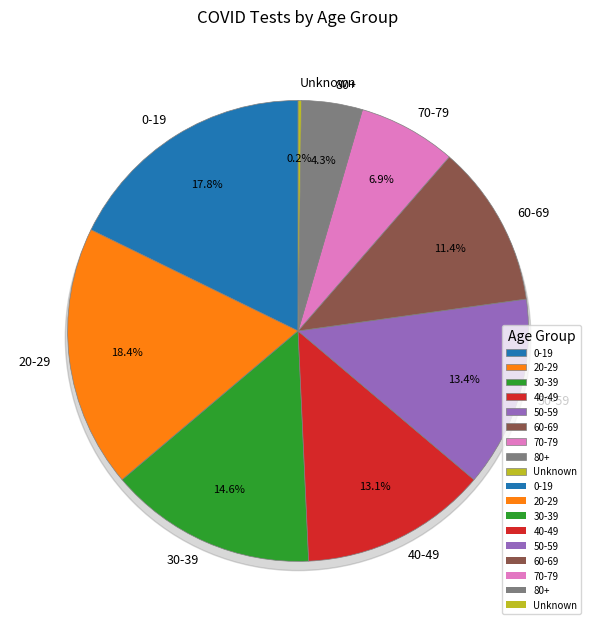

What is the change in value from 50-59 to 70-79?

-134733